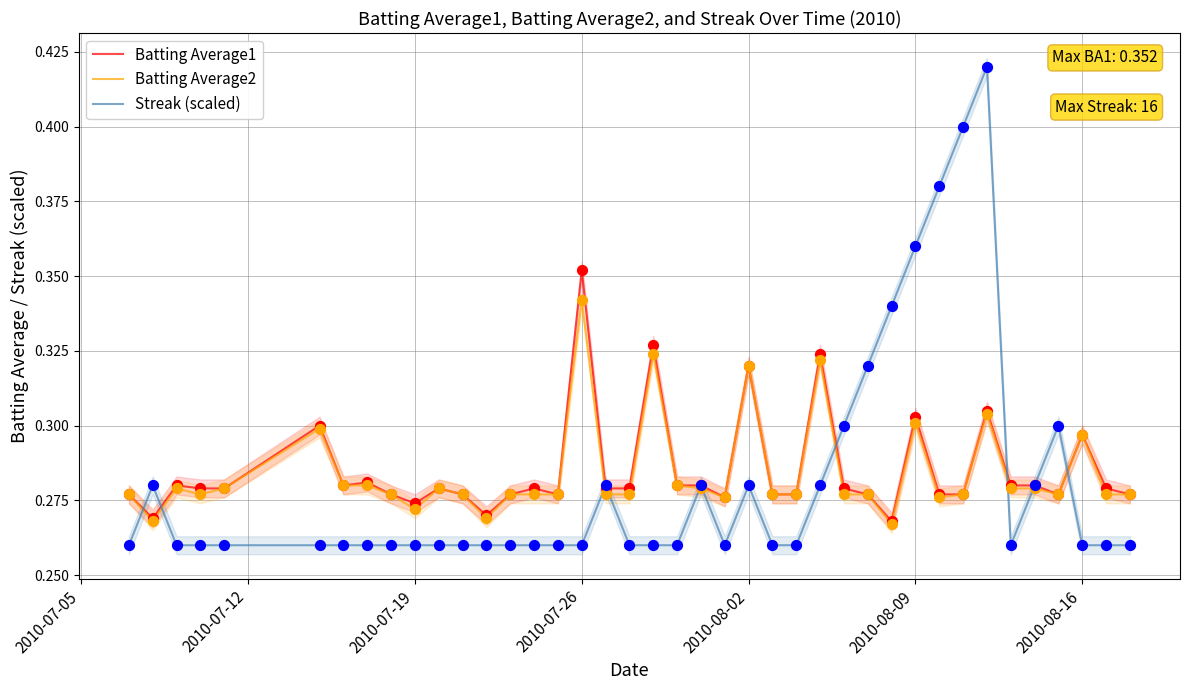

Which series contains the highest Y value?

Streak (scaled)